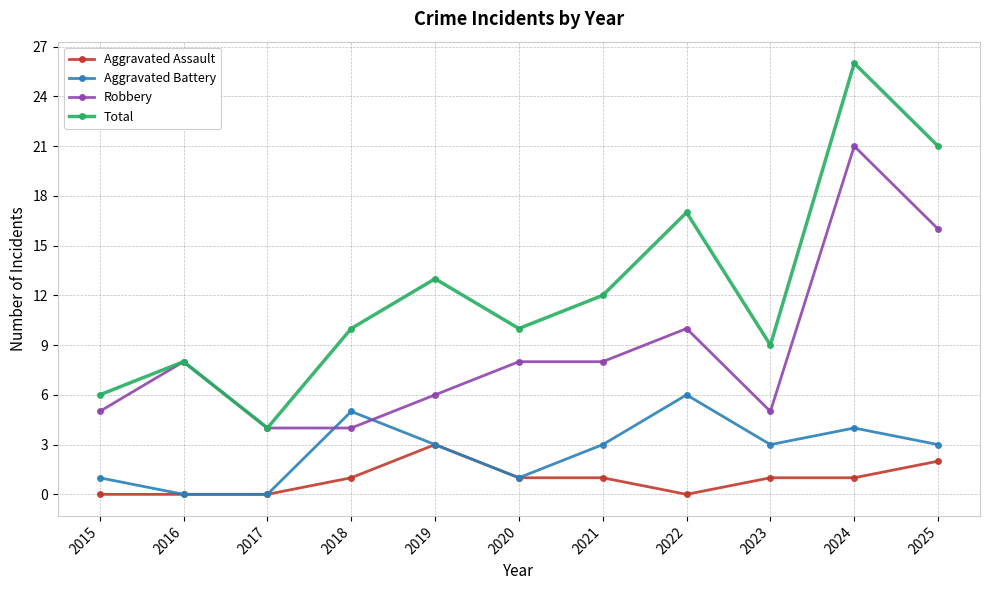

At which category does Total reach its first local peak?

2016